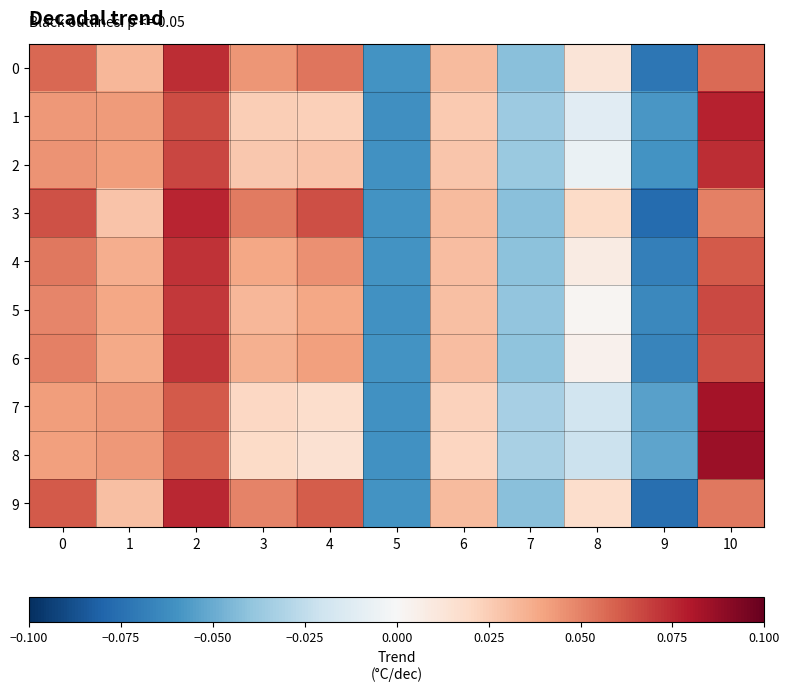

Which series has the largest range (max minus min)?

3